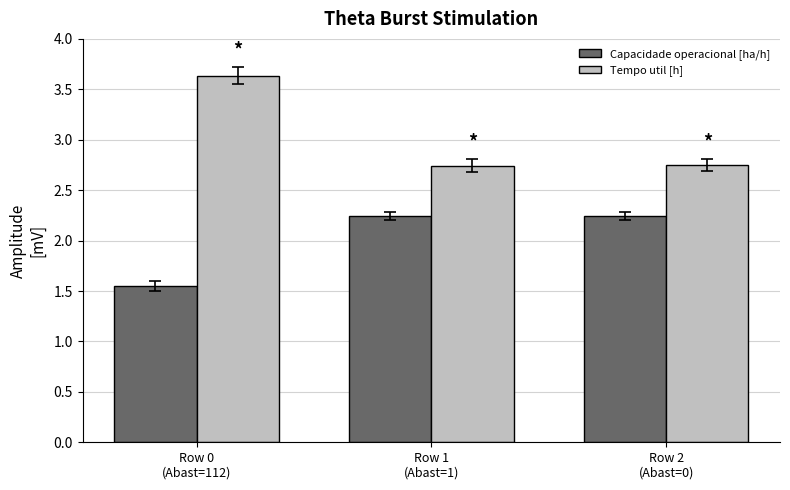

Is it true that Capacidade operacional [ha/h] equals 0.5 at Row 2
(Abast=0)?

False